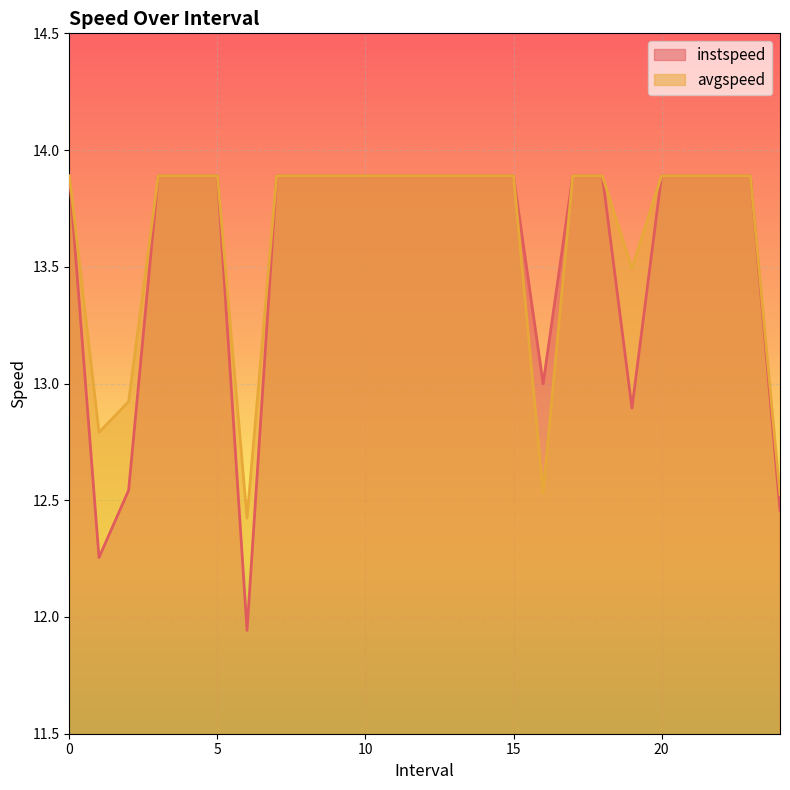

Which series has the widest spread of values?

instspeed